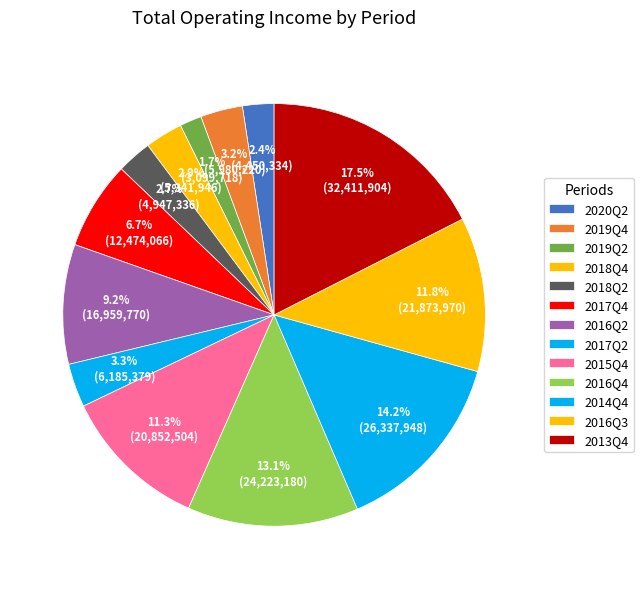

What is the change in value from 2018Q2 to 2017Q2?

+1238043.6